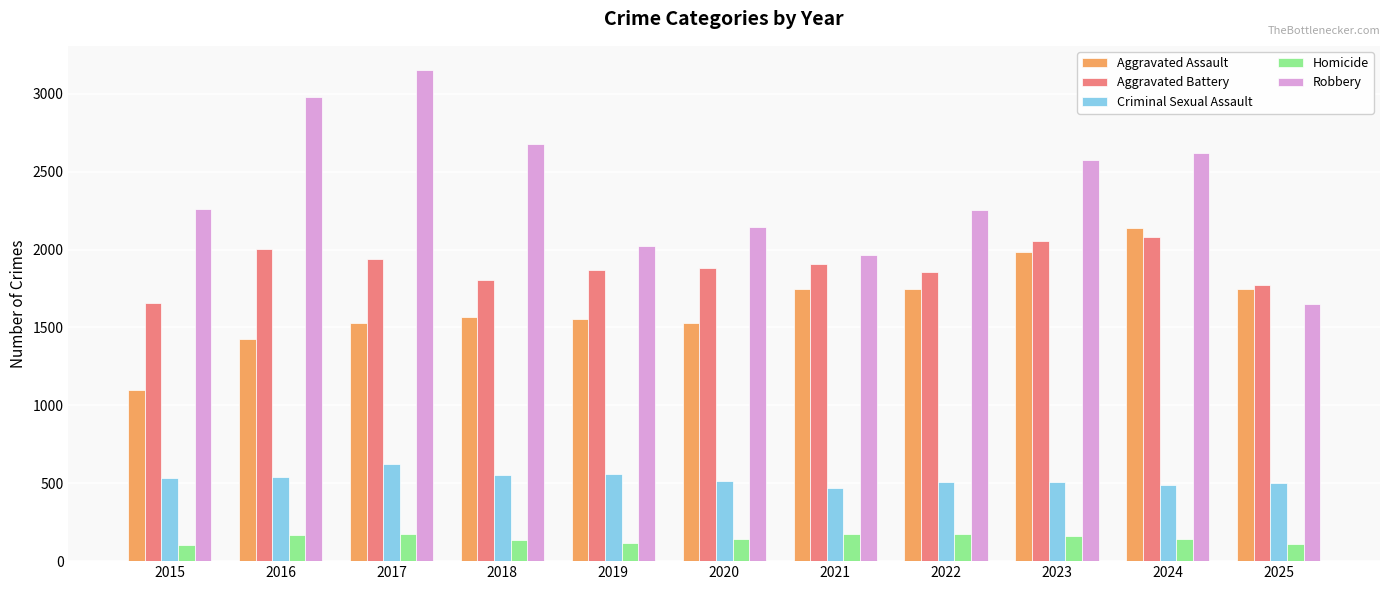

Which series has the largest range (max minus min)?

Robbery